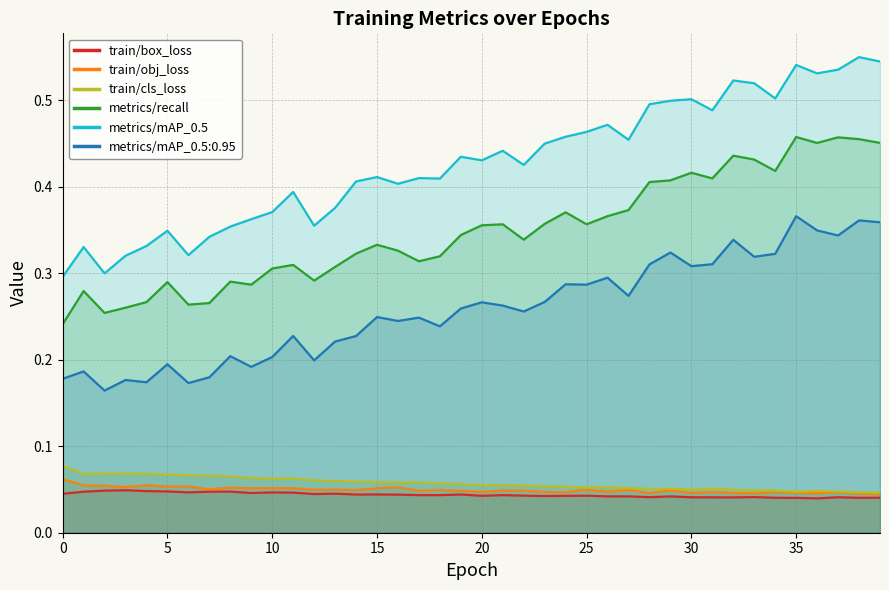

Count the number of data series in this chart.

6